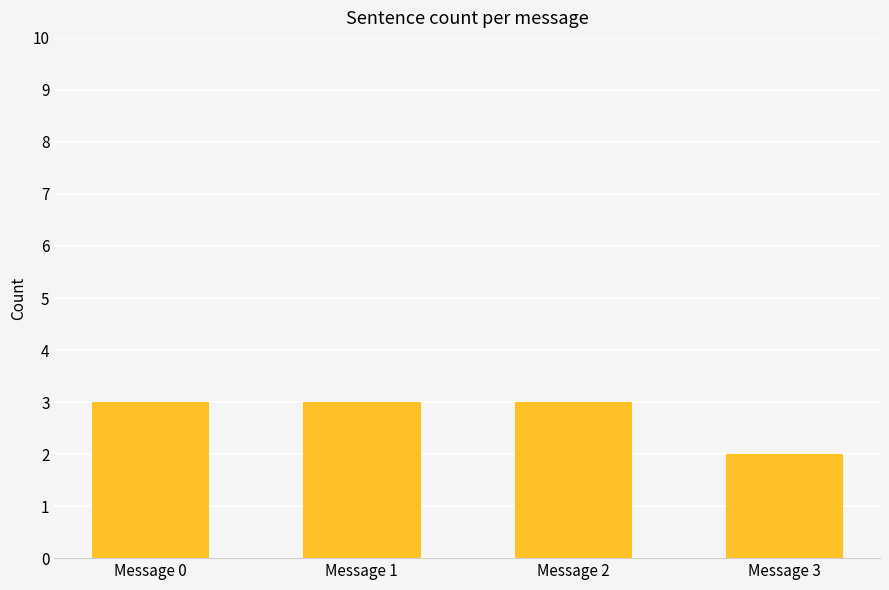

True or false: the data shows 3 at Message 3.

False